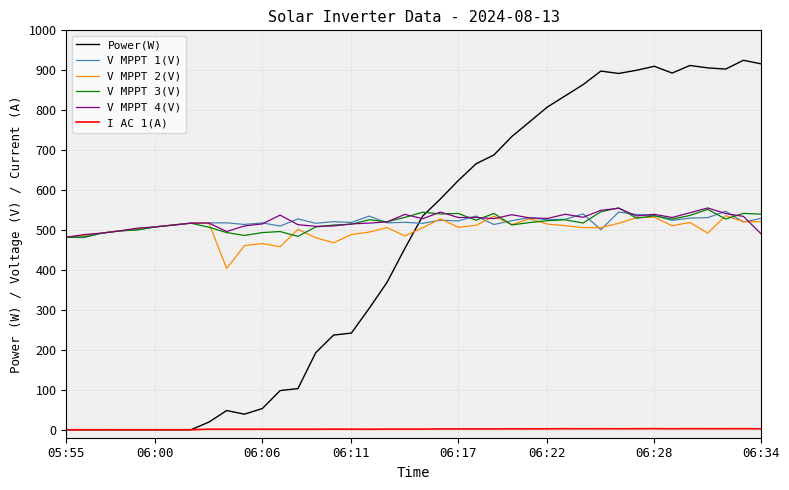

What is the highest value of the V MPPT 4(V) series?

555.2